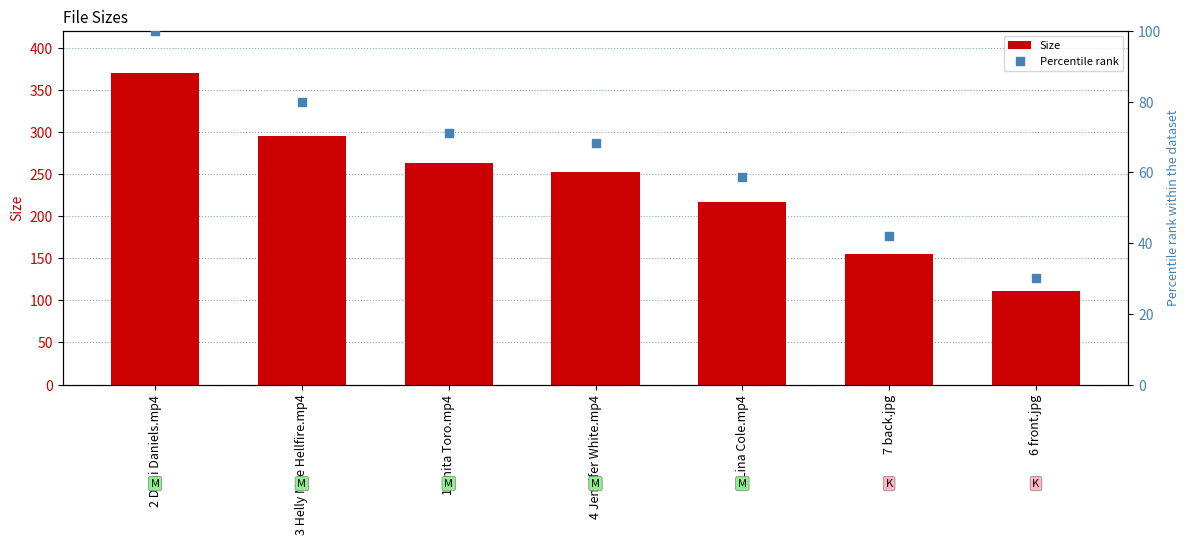

Which series has the largest Y range (max minus min)?

Size